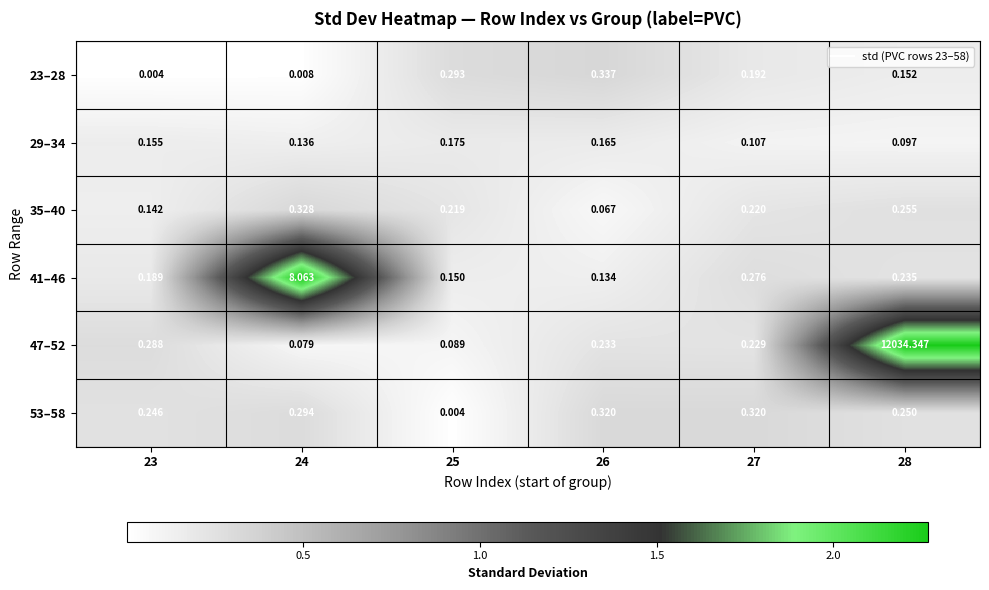

At which category does the chart reach its peak across all series?

28